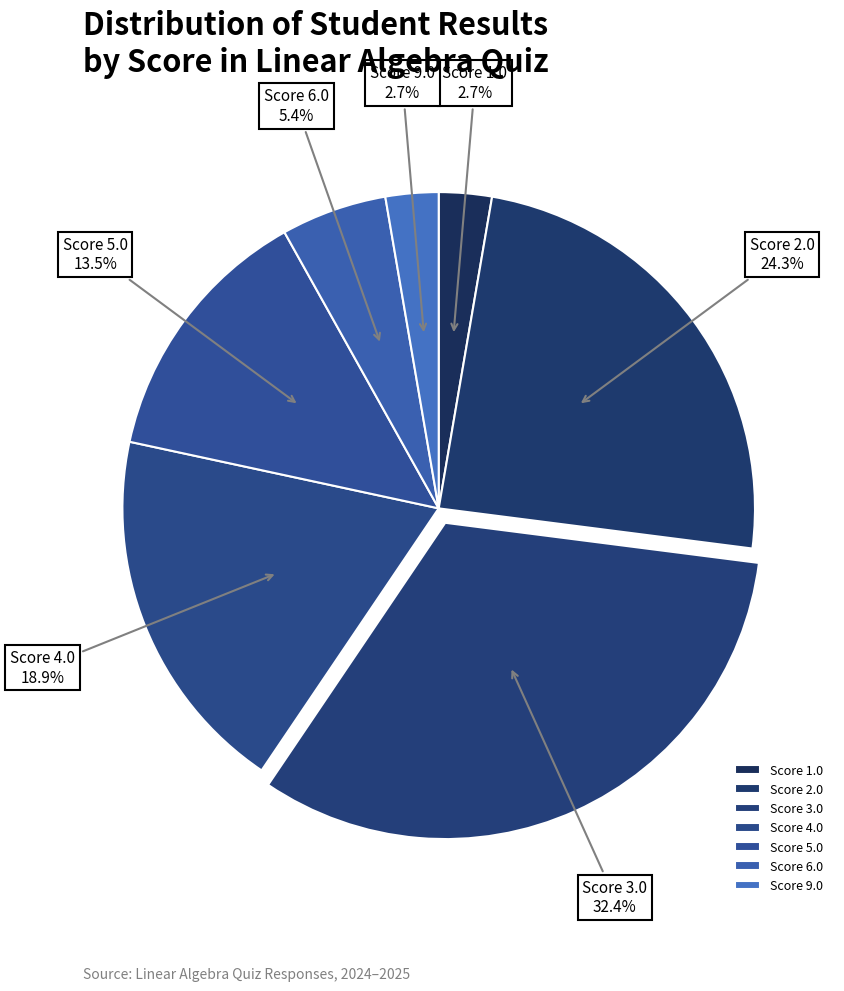

Approximately how many times larger is the value at Score 2.0 compared to Score 4.0?

1.3